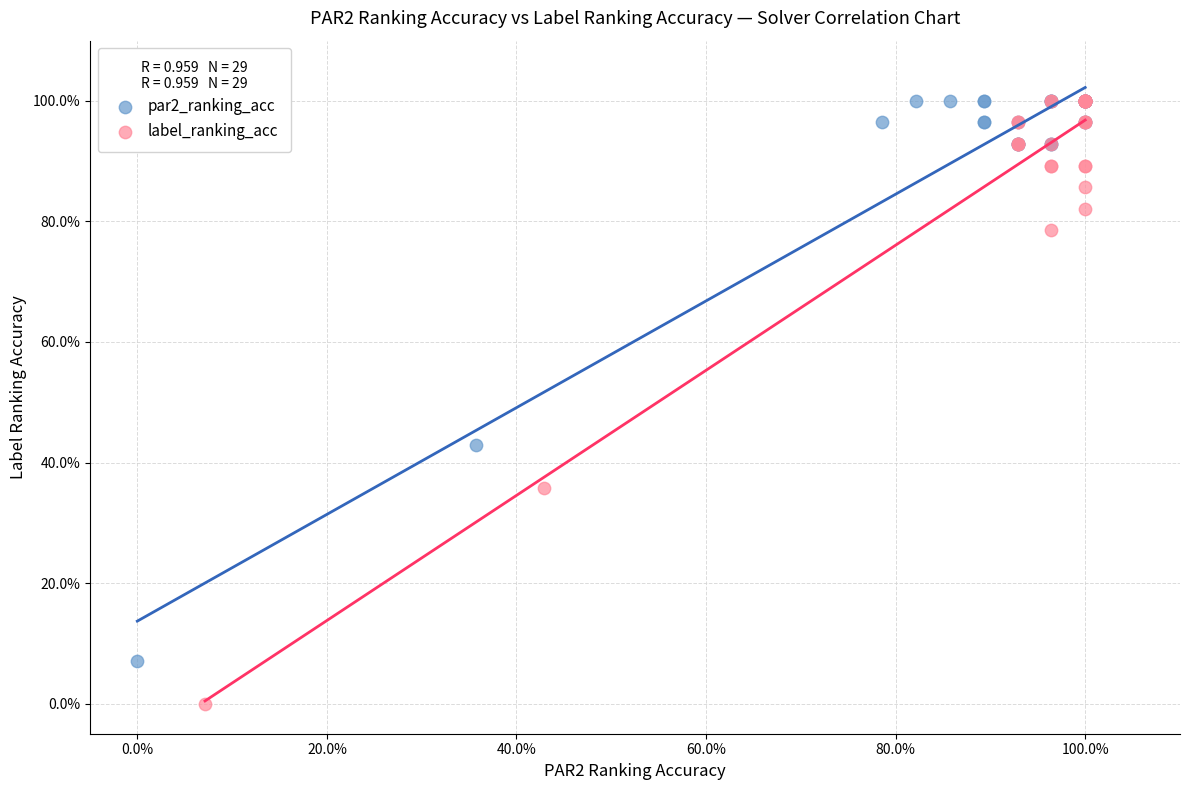

Which series has the largest Y range (max minus min)?

label_ranking_acc